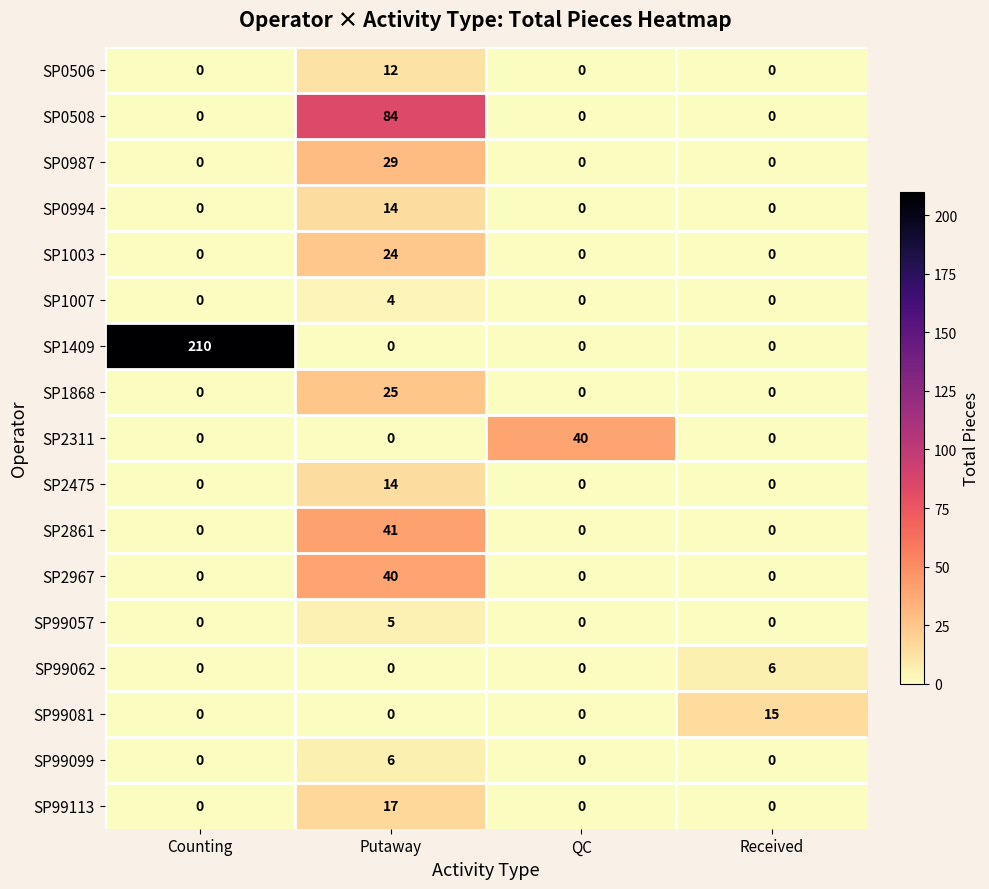

Which series has the largest total across all categories?

SP1409